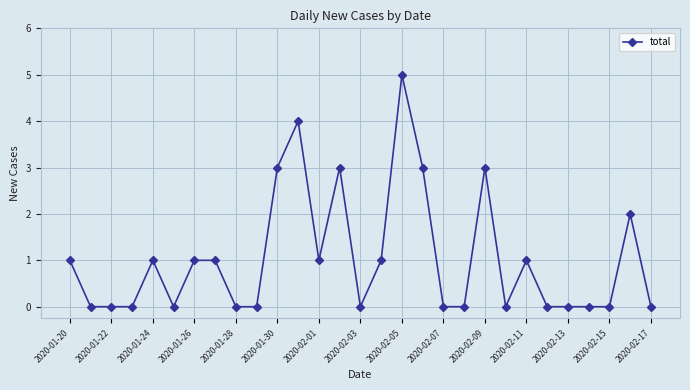

True or false: there are more than 1 points higher than both neighbors.

True